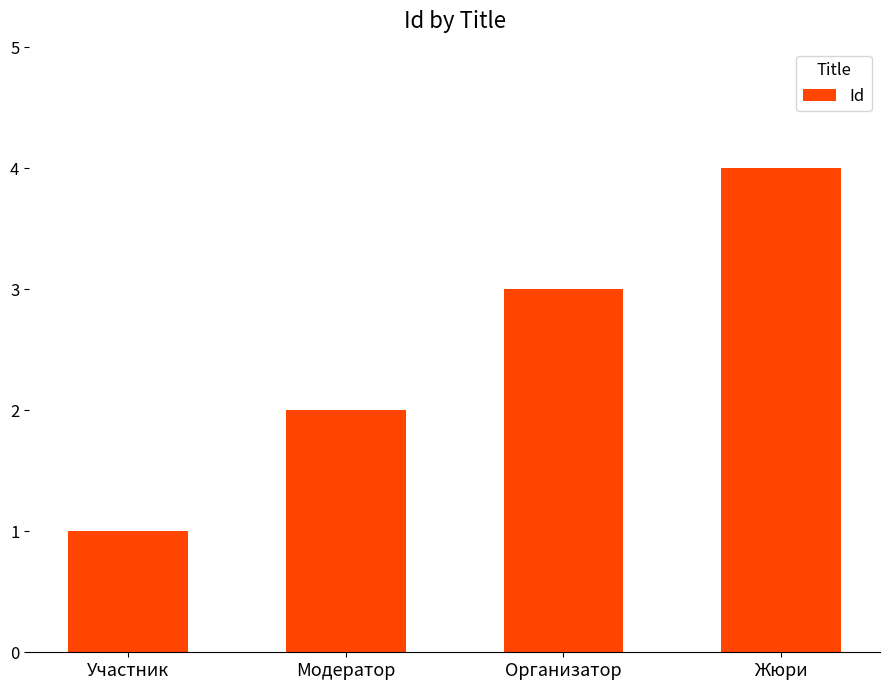

Reading left to right, what are all the values shown in this chart?

Участник=1	Модератор=2	Организатор=3	Жюри=4